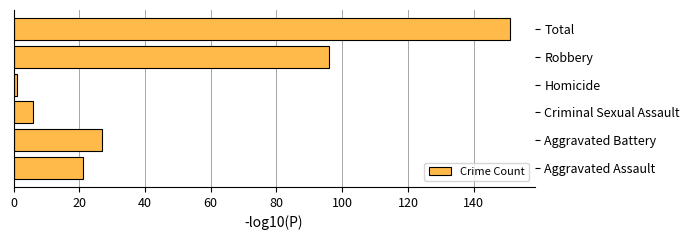

What is the difference between the maximum and minimum values?

150